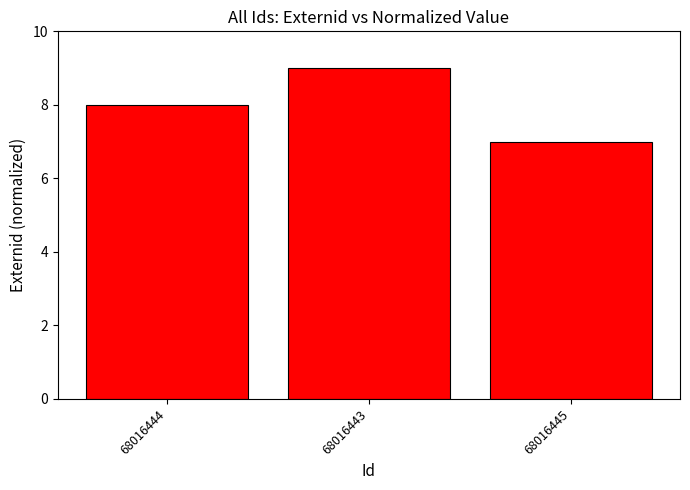

What is the maximum value shown in the chart?

9